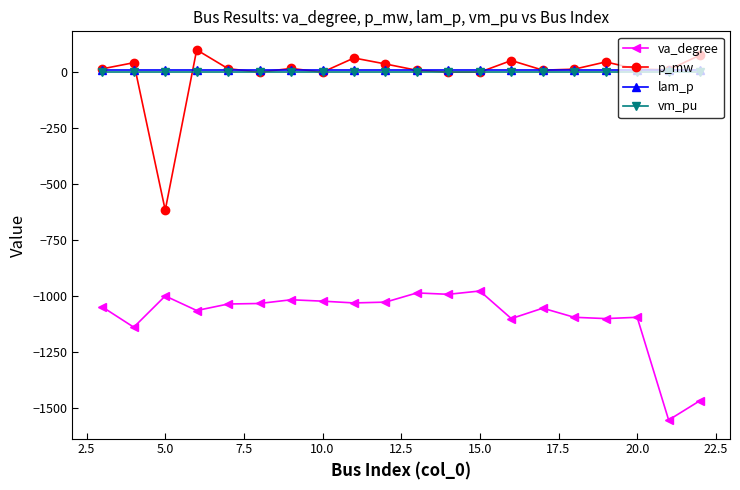

How many values in the lam_p series exceed 10?

15